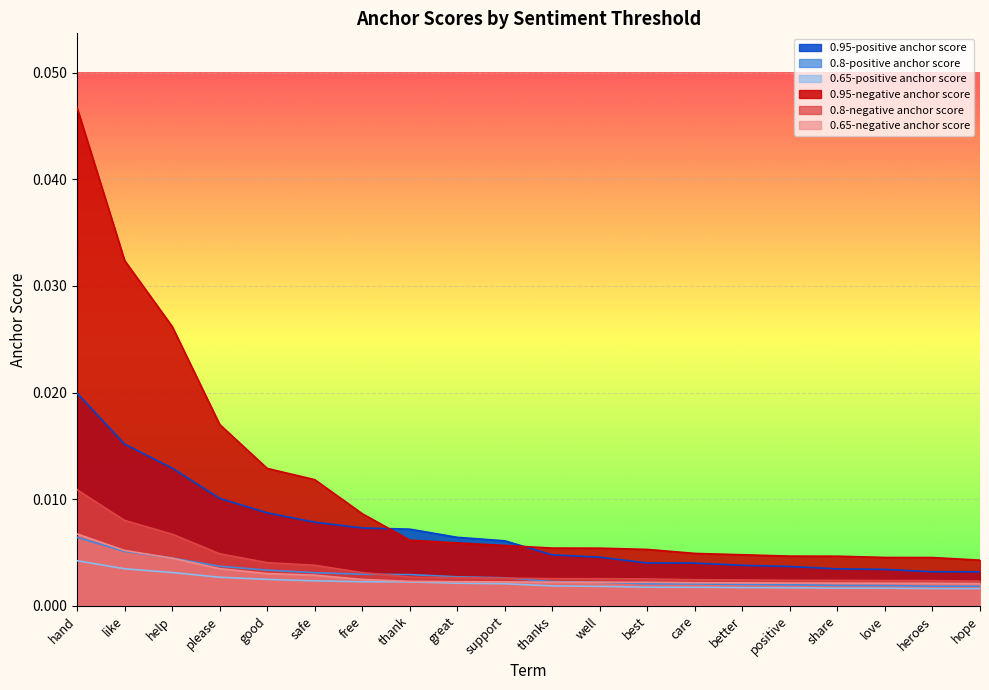

The value of 0.8-positive anchor score at like is 0.0. True or false?

True